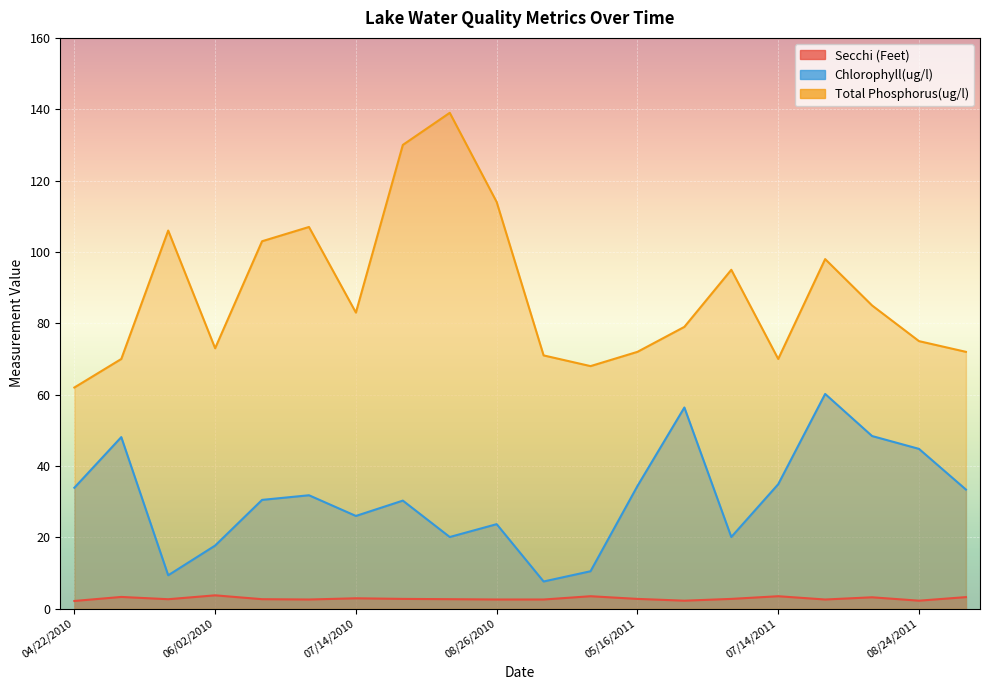

Reading left to right, transcribe all the data shown in this chart.

Secchi (Feet): 2.2	3.3	2.7	3.8	2.7	2.6	2.9	2.8	2.7	2.6	2.6	3.5	2.8	2.2	2.8	3.5	2.6	3.2	2.2	3.2
Chlorophyll(ug/l): 33.9	48.1	9.4	17.7	30.5	31.8	26.0	30.3	20.1	23.7	7.6	10.5	34.4	56.4	20.1	34.9	60.2	48.4	44.8	33.4
Total Phosphorus(ug/l): 62.0	70.0	106.0	73.0	103.0	107.0	83.0	130.0	139.0	114.0	71.0	68.0	72.0	79.0	95.0	70.0	98.0	85.0	75.0	72.0